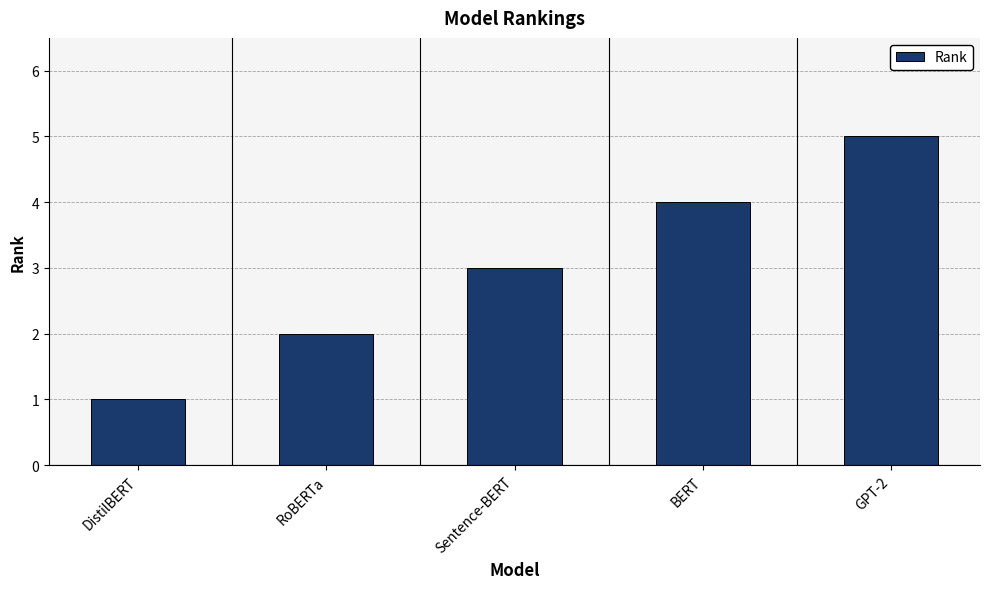

What is the change in value from RoBERTa to BERT?

+2